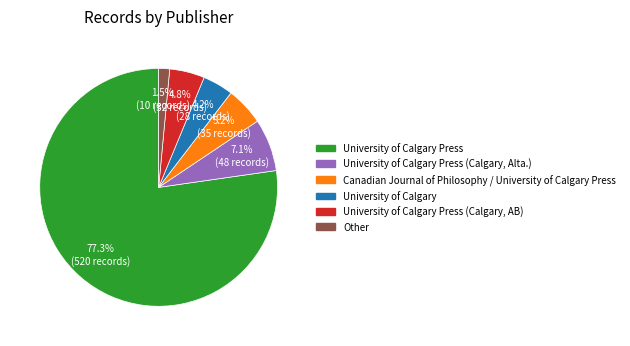

Is there any slice that represents more than half of the pie?

Yes